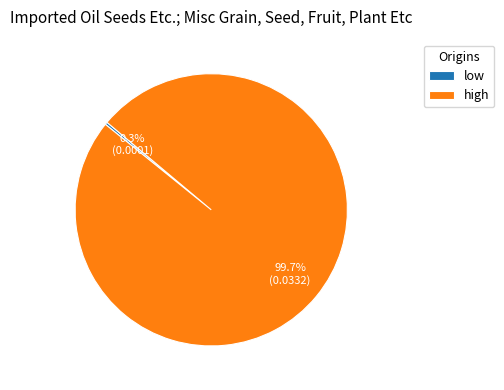

How many segments does this pie chart have?

2